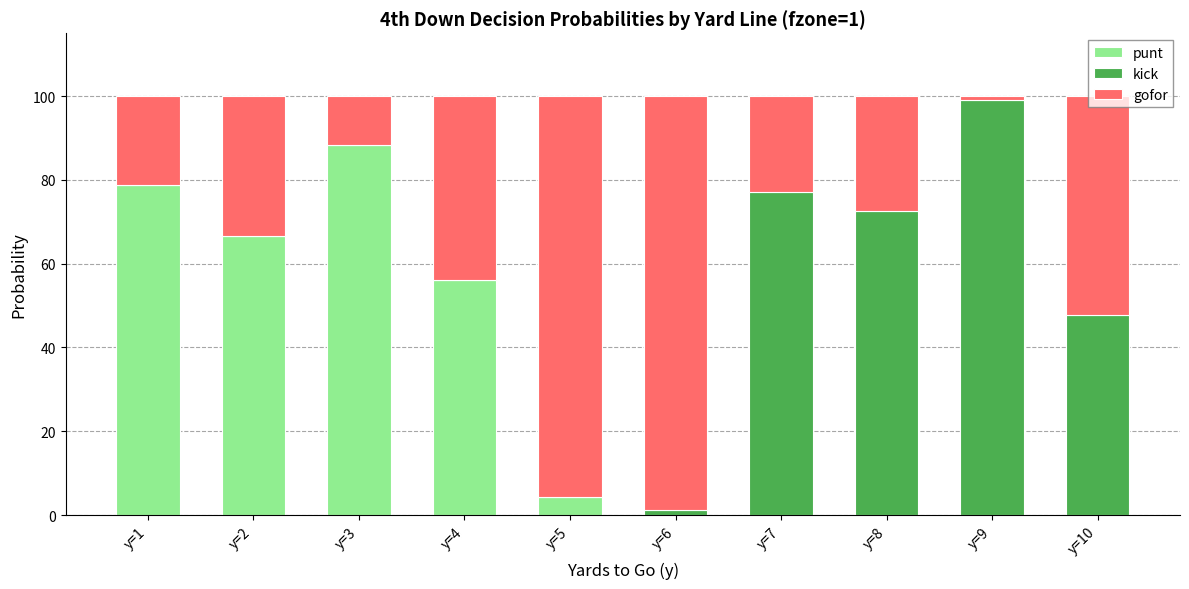

Is it true that punt equals 4.3 at y=5?

True